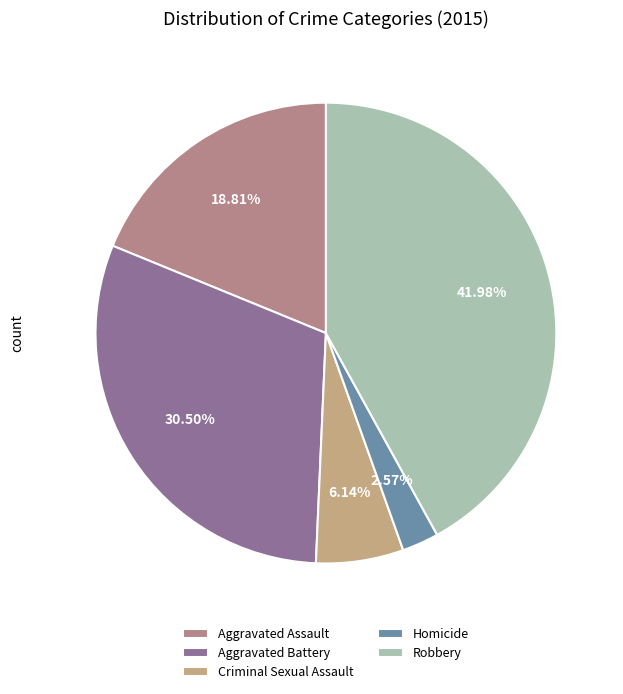

To the nearest percent, what portion does Aggravated Assault represent?

19%